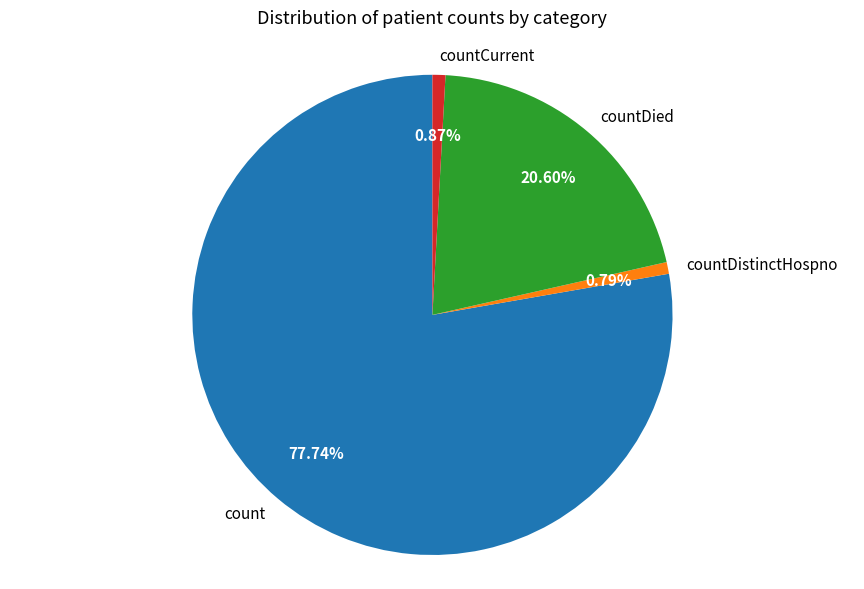

Which slice is the largest?

count